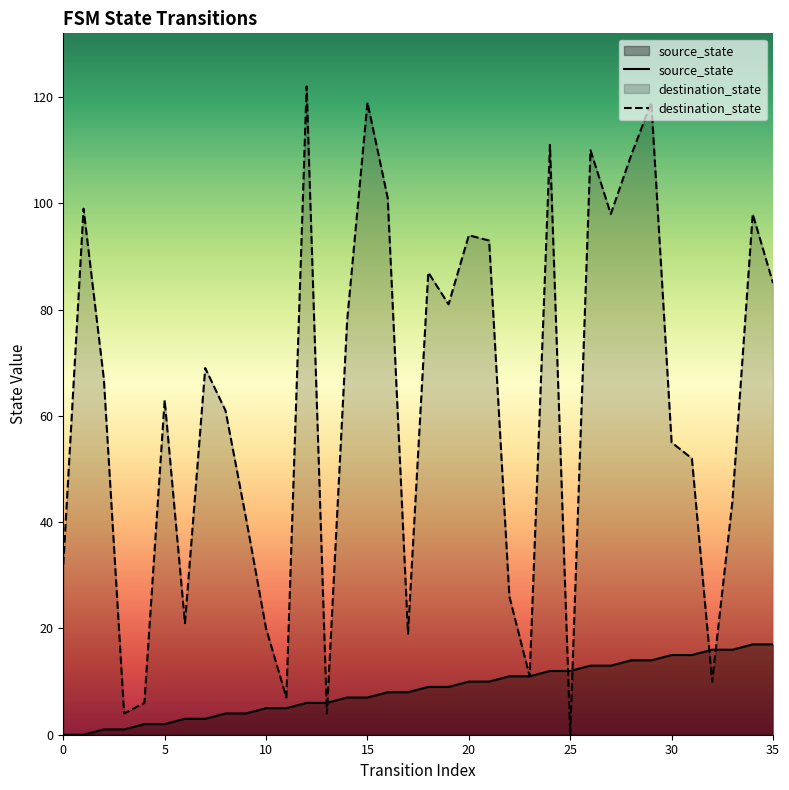

What are all the series names shown in the legend?

source_state, destination_state